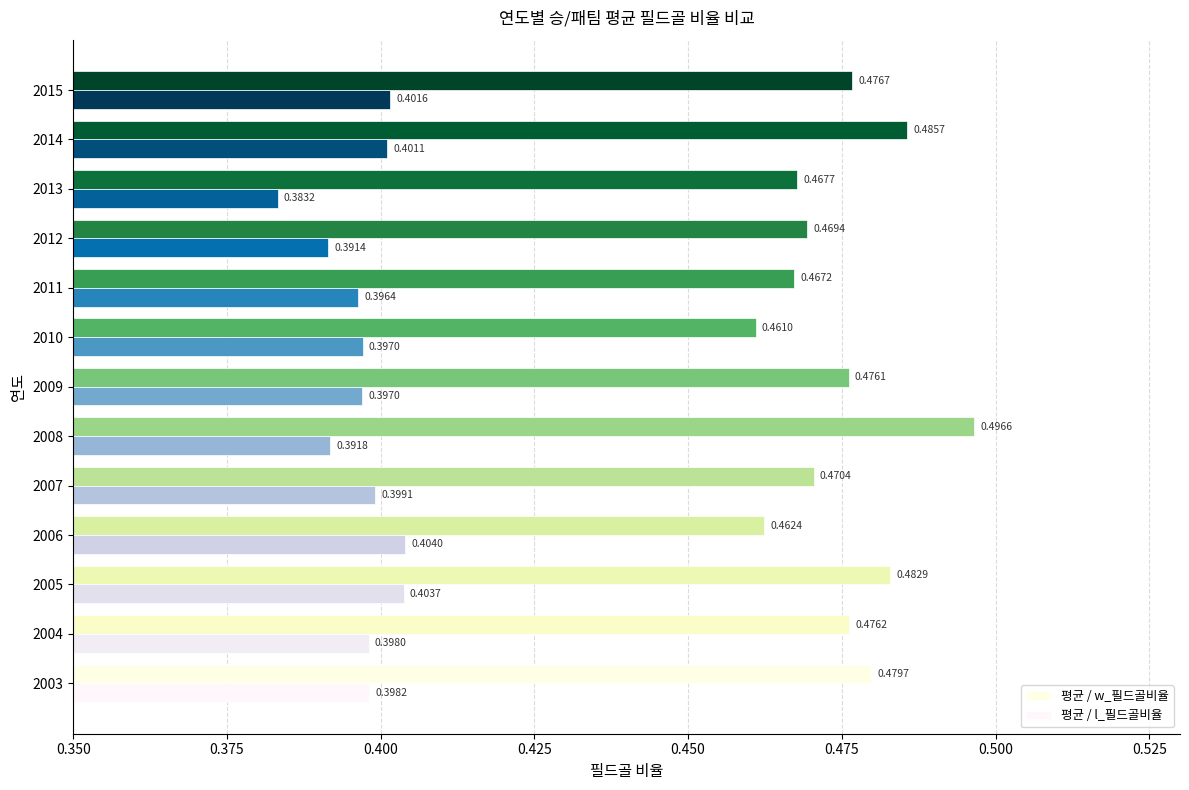

How many series are shown in this chart?

2